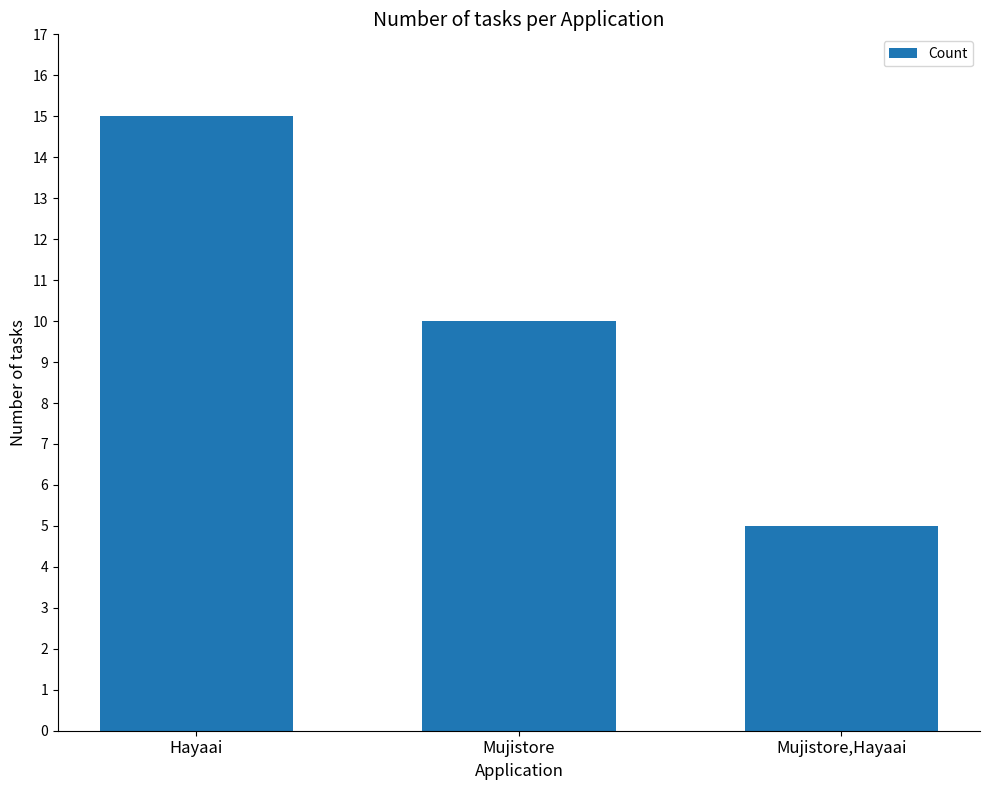

True or false: the data shows 10 at Hayaai.

False